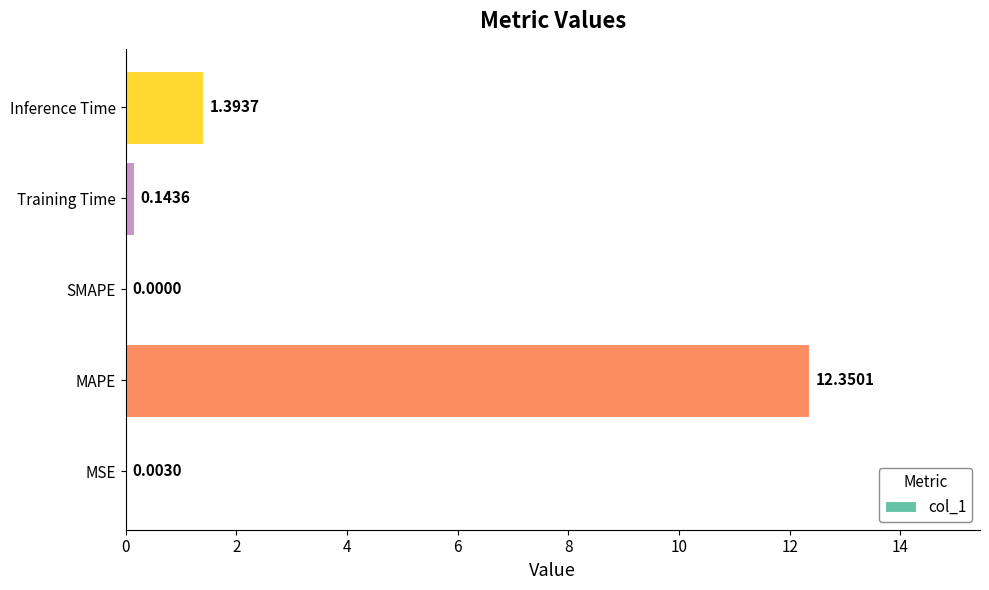

What is the greatest value displayed?

12.4